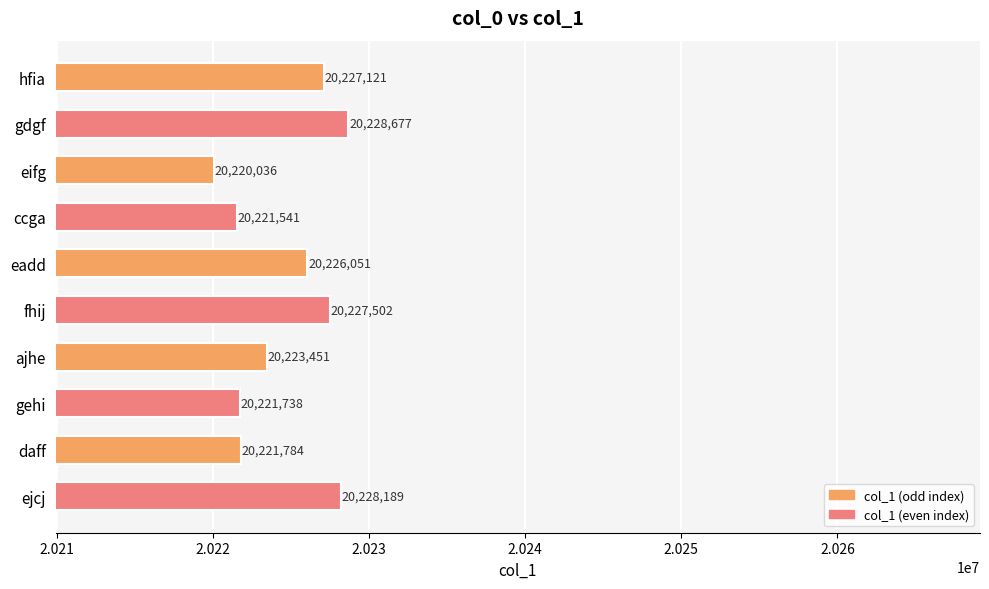

The chart shows a value of 31109720 at ejcj. True or false?

False